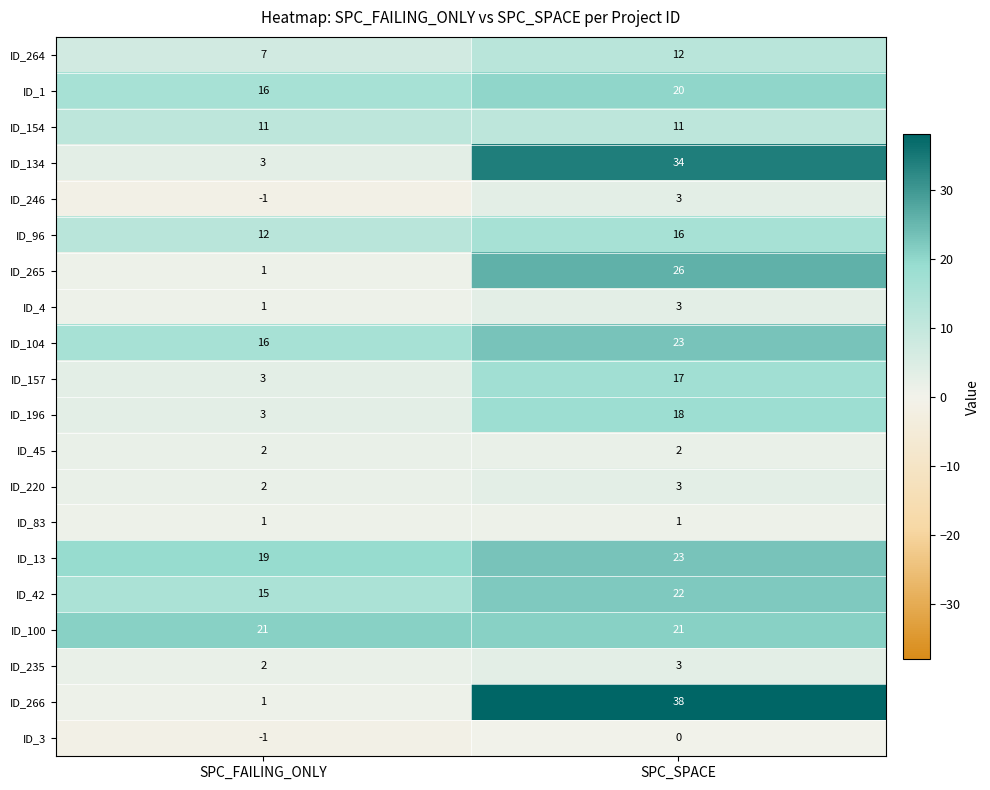

What is the difference between the highest and lowest values at SPC_SPACE?

38